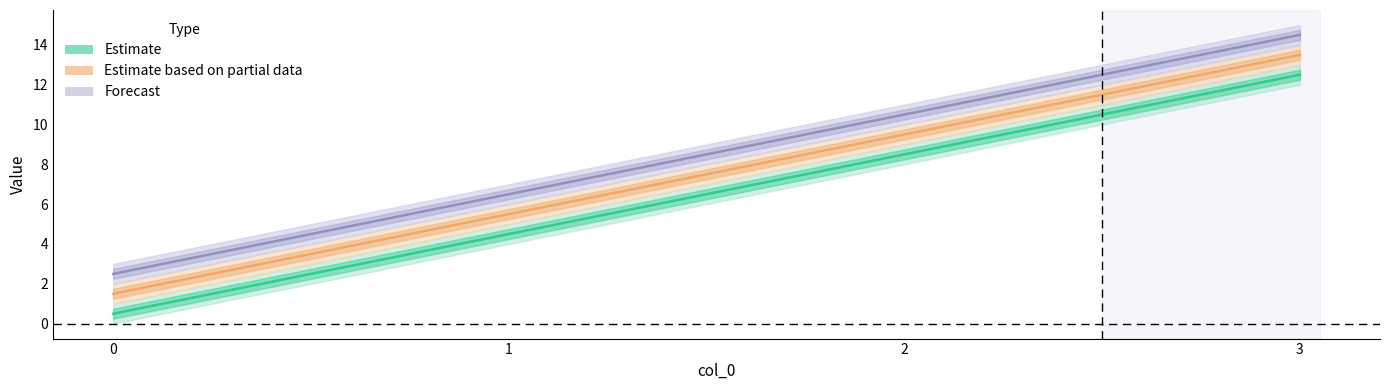

List the labels in order of b value, largest first.

3, 2, 1, 0